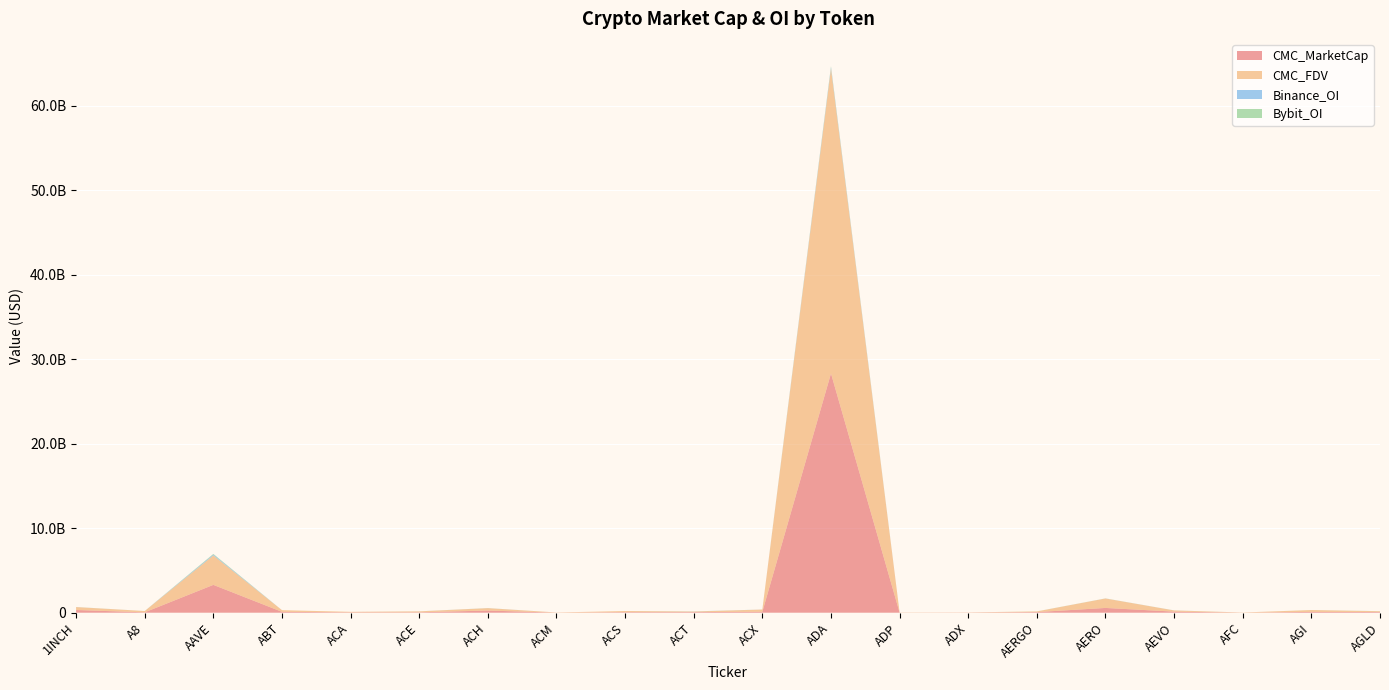

Reading right to left, what are all the values shown in this chart?

CMC_MarketCap: AGLD=79091078.2	AGI=96857953.5	AFC=3856028.7	AEVO=127258119.8	AERO=564574811.4	AERGO=74471259.0	ADX=16851147.7	ADP=8462917.7	ADA=28316754818.5	ACX=114332098.2	ACT=69904042.1	ACS=63830870.2	ACM=7573438.7	ACH=256067308.0	ACE=47362236.8	ACA=44610522.1	ABT=104283990.6	AAVE=3294858874.3	A8=44266828.8	1INCH=320315267.9
CMC_FDV: AGLD=98211659.7	AGI=218080983.4	AFC=20211740.7	AEVO=140899315.2	AERO=1118560179.7	AERGO=77980376.6	ADX=17090413.4	ADP=18662027.6	ADA=36084607533.4	ACX=261093536.7	ACT=69904042.1	ACS=137531329.6	ACM=19326399.6	ACH=283899061.2	ACE=111459634.2	ACA=61180145.0	ABT=196813545.2	AAVE=3487797557.6	A8=155284009.8	1INCH=346493313.6
Binance_OI: AGLD=4227373.0	AGI=0.0	AFC=0.0	AEVO=4843558.0	AERO=4038313.0	AERGO=0.0	ADX=0.0	ADP=0.0	ADA=175215066.0	ACX=3235255.0	ACT=11388856.0	ACS=0.0	ACM=0.0	ACH=6356427.0	ACE=2691294.0	ACA=0.0	ABT=0.0	AAVE=103254338.0	A8=0.0	1INCH=5167156.0
Bybit_OI: AGLD=3747276.0	AGI=4355341.0	AFC=0.0	AEVO=3215101.0	AERO=7721073.0	AERGO=6341810.0	ADX=0.0	ADP=0.0	ADA=110991971.0	ACX=540179.0	ACT=5075524.0	ACS=0.0	ACM=0.0	ACH=3144752.0	ACE=1463397.0	ACA=0.0	ABT=0.0	AAVE=70340231.0	A8=971320.0	1INCH=4347405.0